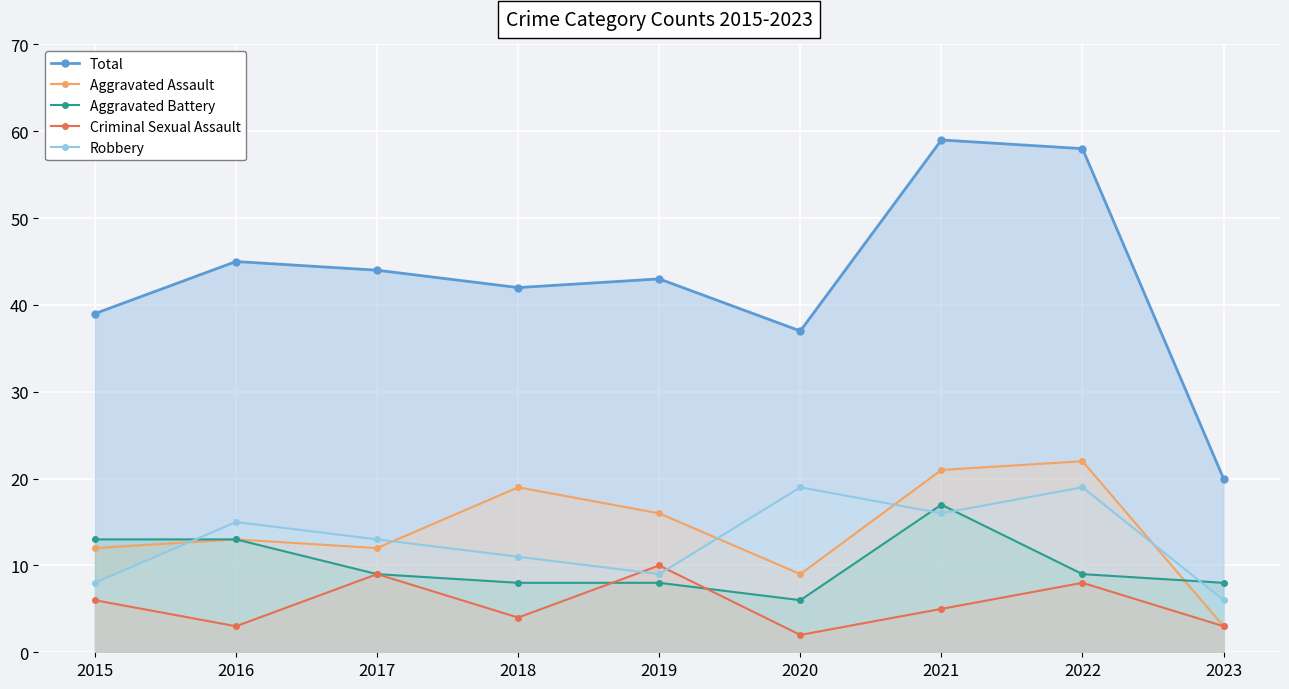

What is the maximum value shown in the chart?

59